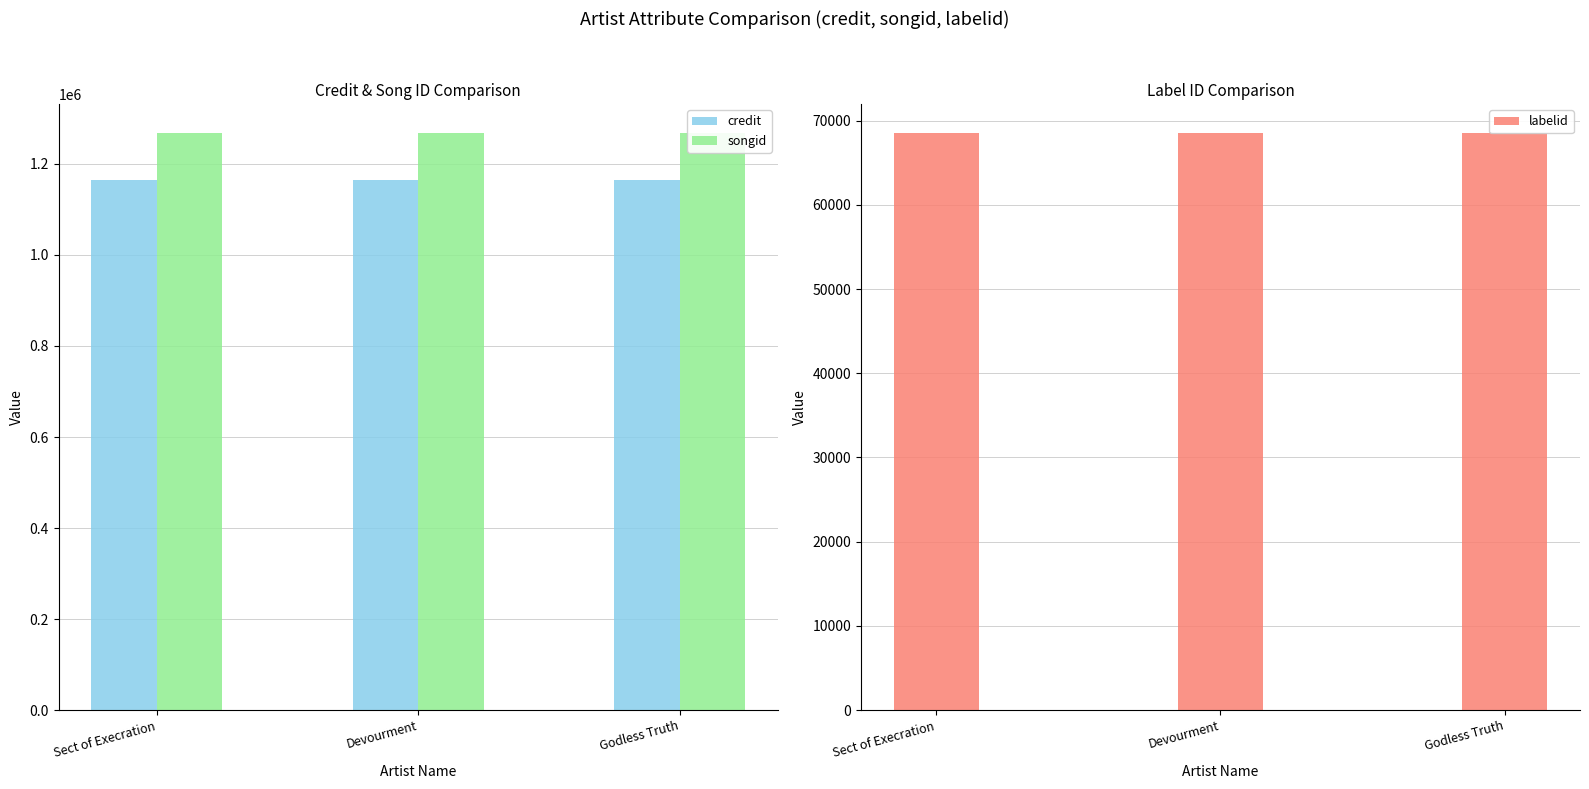

Reading right to left, extract all data points from this chart.

credit: Godless Truth=1164832	Devourment=1164832	Sect of Execration=1164832
songid: Godless Truth=1268219	Devourment=1268219	Sect of Execration=1268219
labelid: Godless Truth=68552	Devourment=68552	Sect of Execration=68552